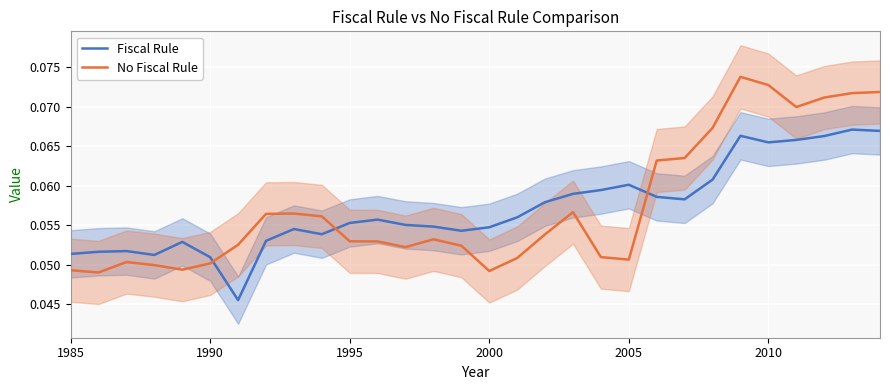

Does the chart display data point markers on the line(s)?

No